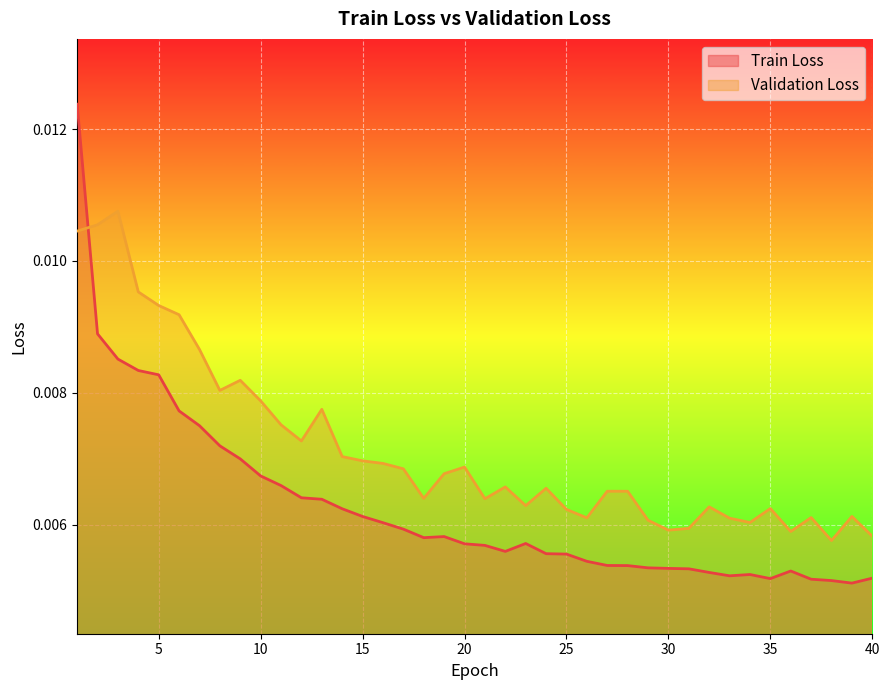

Which series has the largest total across all categories?

Validation Loss